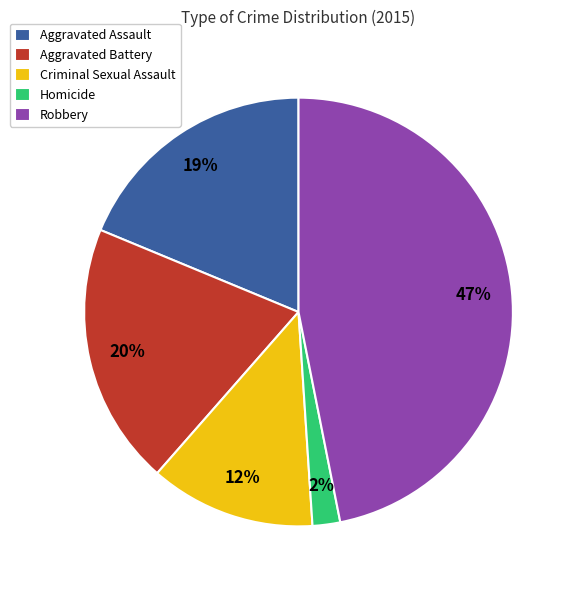

What is the largest slice in the pie chart?

Robbery